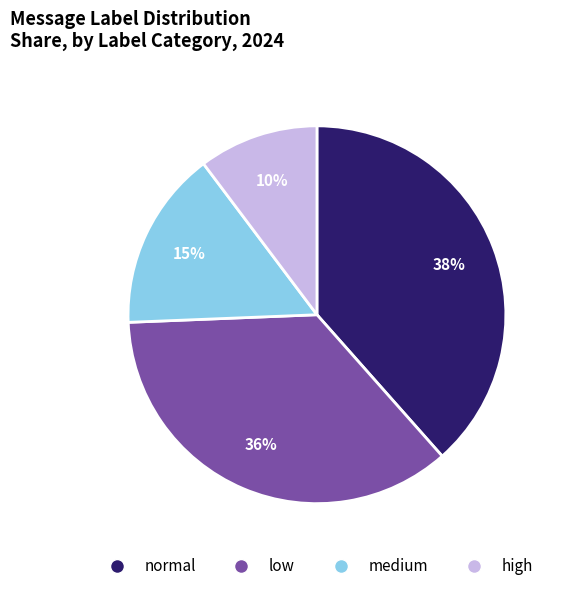

To the nearest percent, what is the difference between the largest and smallest slice percentages?

28%